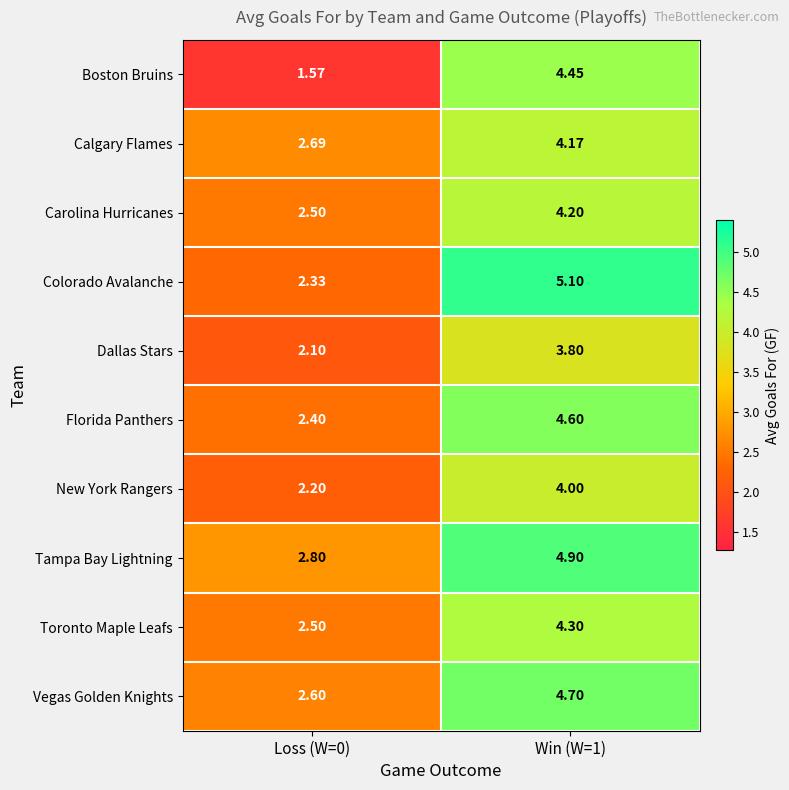

Which series has the largest total across all categories?

Tampa Bay Lightning